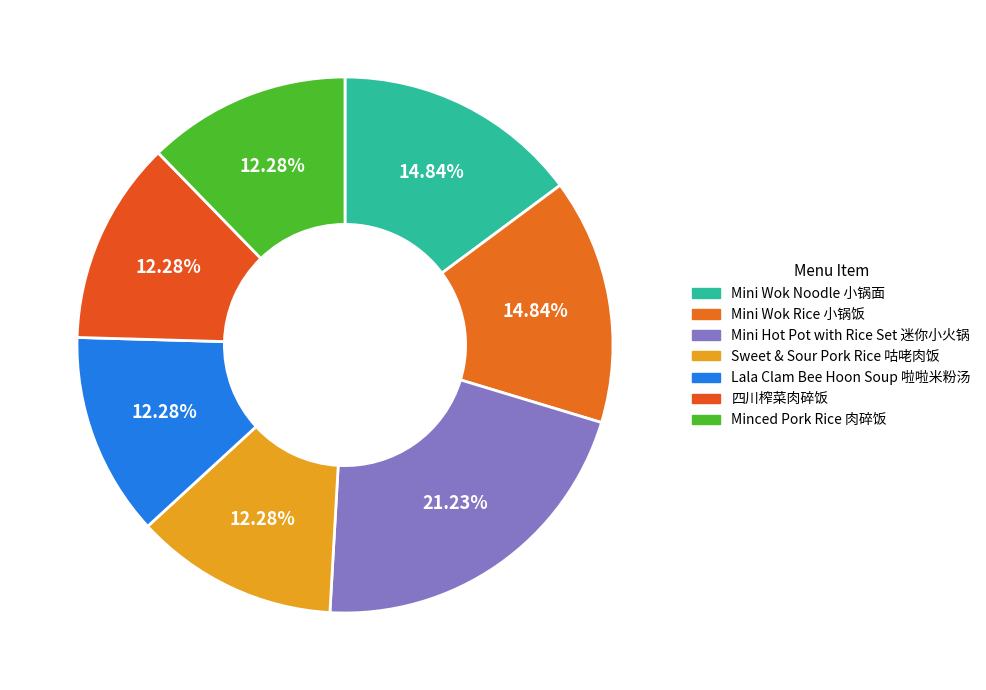

What is the smallest slice in the pie chart?

Sweet & Sour Pork Rice 咕咾肉饭